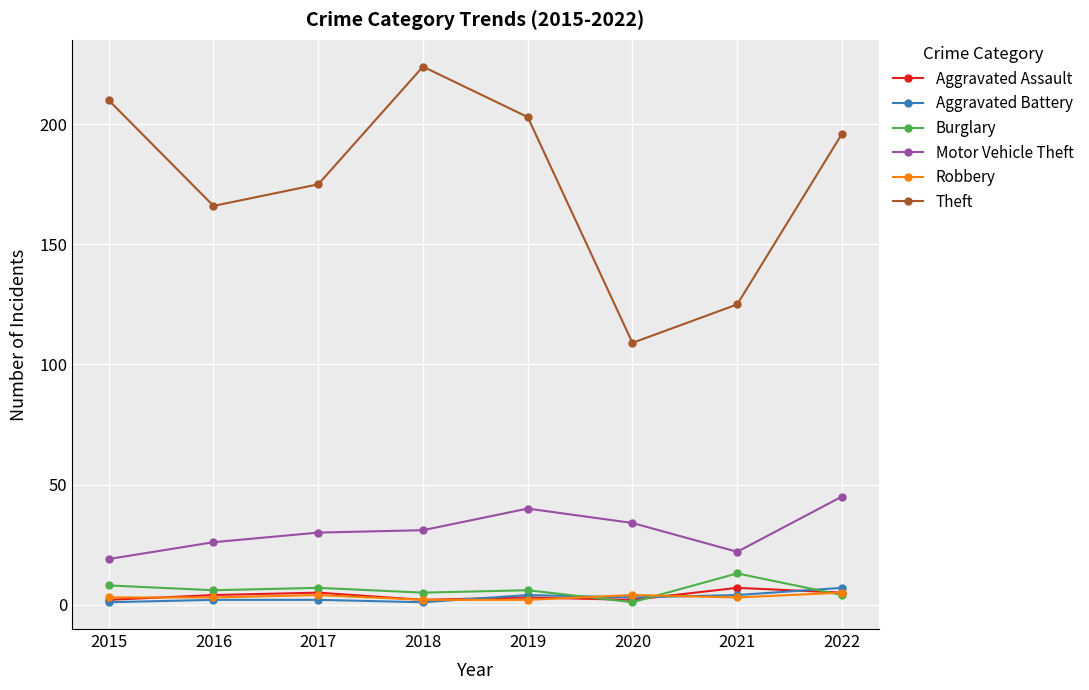

What is the sum of all Aggravated Battery values?

24